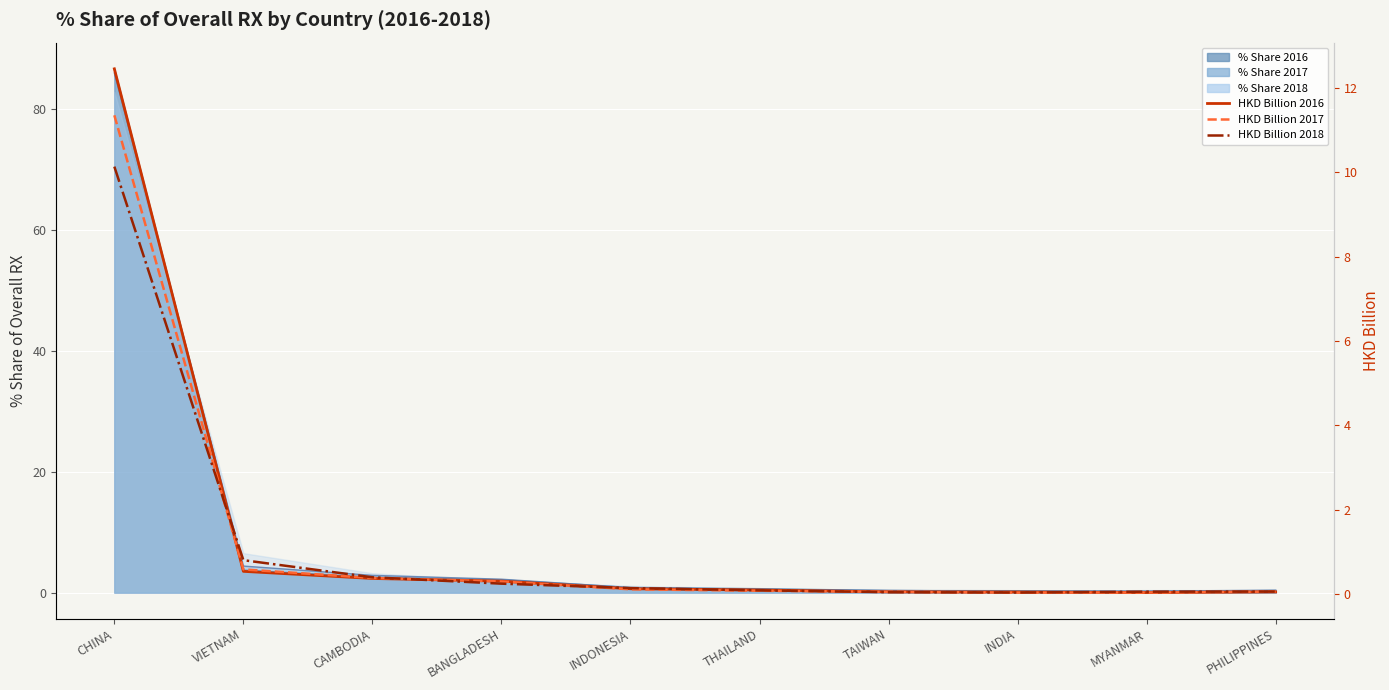

What is the average value of the 201812 HKD Billion series?

1.2